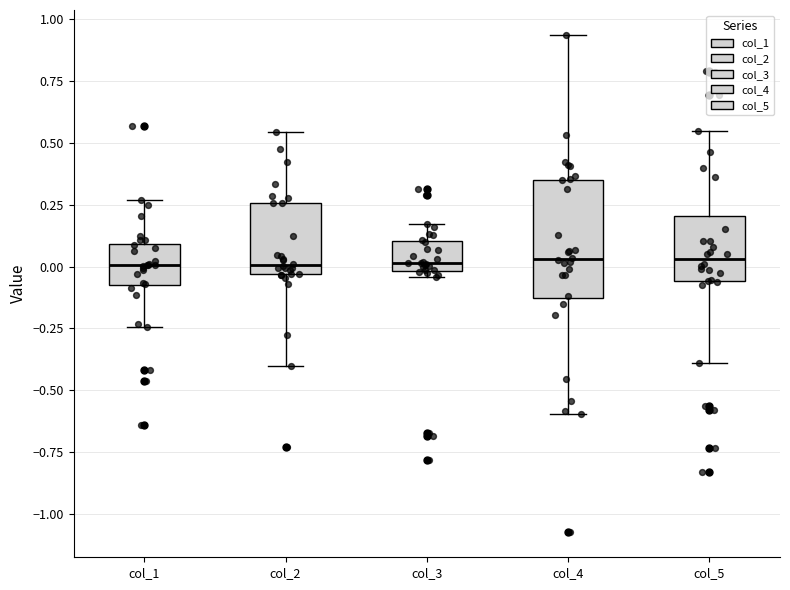

Where is the upper edge of the box for col_4 on the y-axis? The values are not printed on the chart, so give them approximately, as read against the axis.

0.35